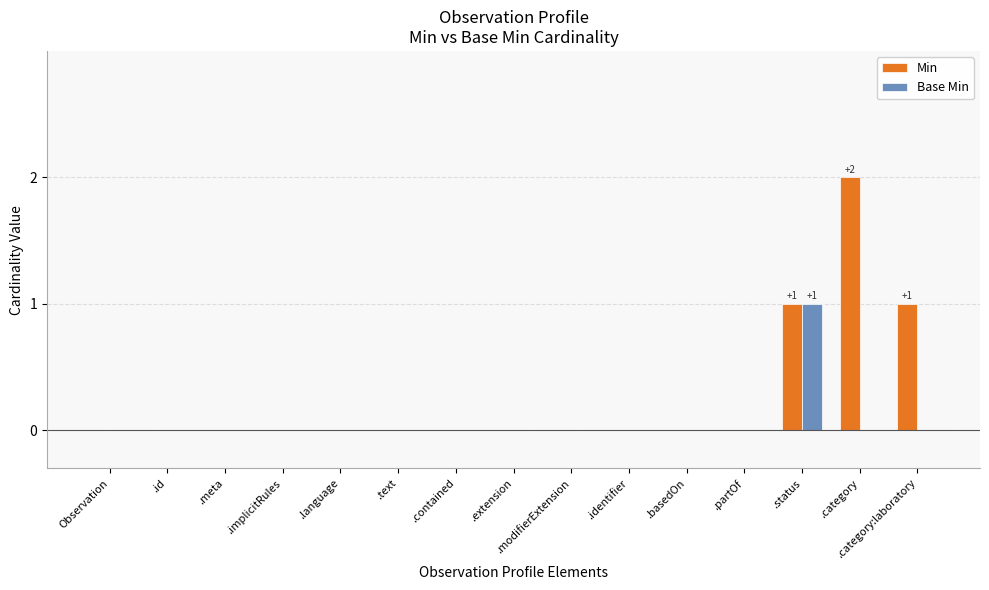

Reading left to right, transcribe all the data shown in this chart.

Min: 0	0	0	0	0	0	0	0	0	0	0	0	1	2	1
Base Min: 0	0	0	0	0	0	0	0	0	0	0	0	1	0	0